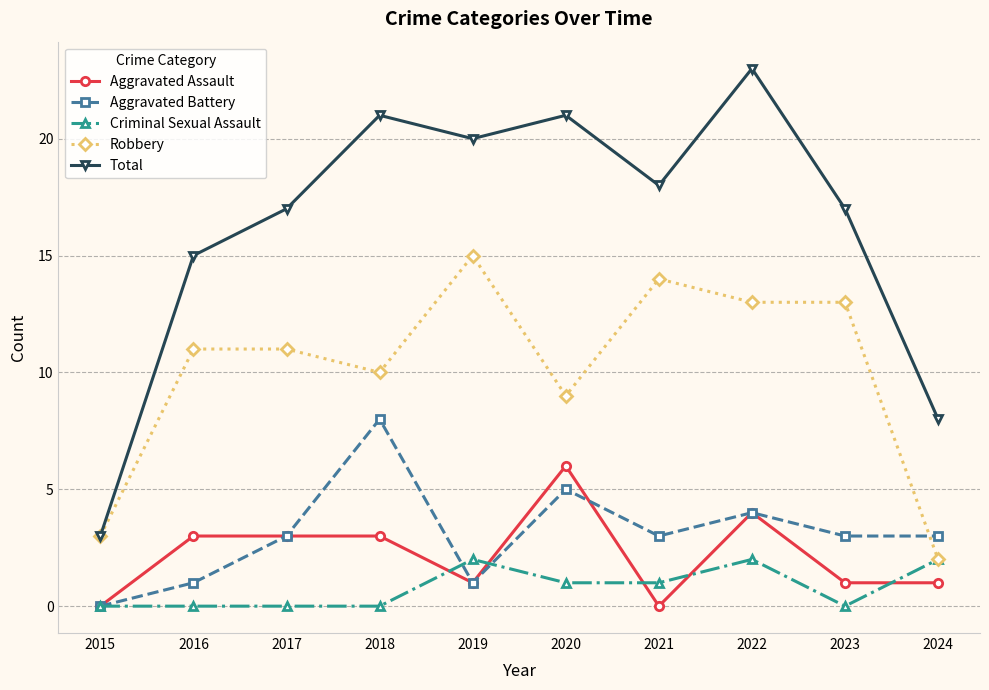

At which category is the sum across all series the highest?

2022